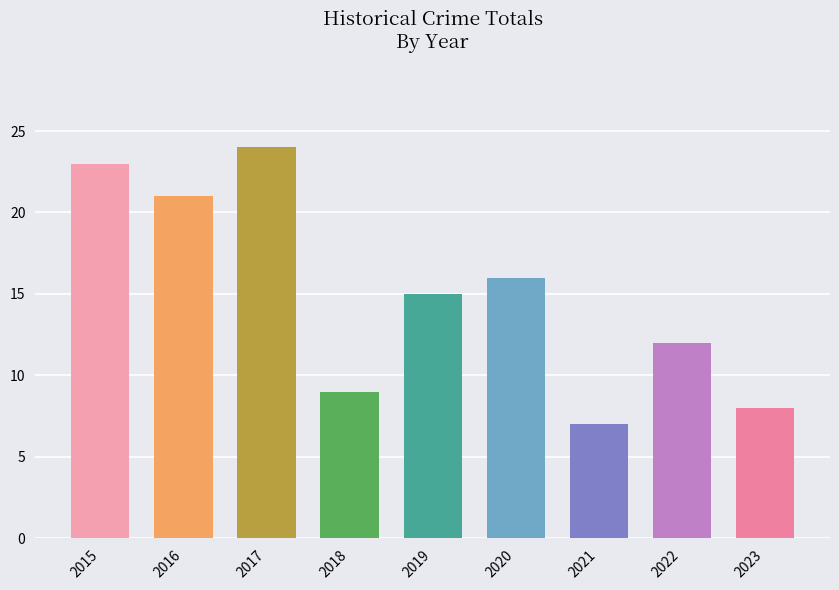

List the labels in order of value, smallest first.

2021, 2023, 2018, 2022, 2019, 2020, 2016, 2015, 2017